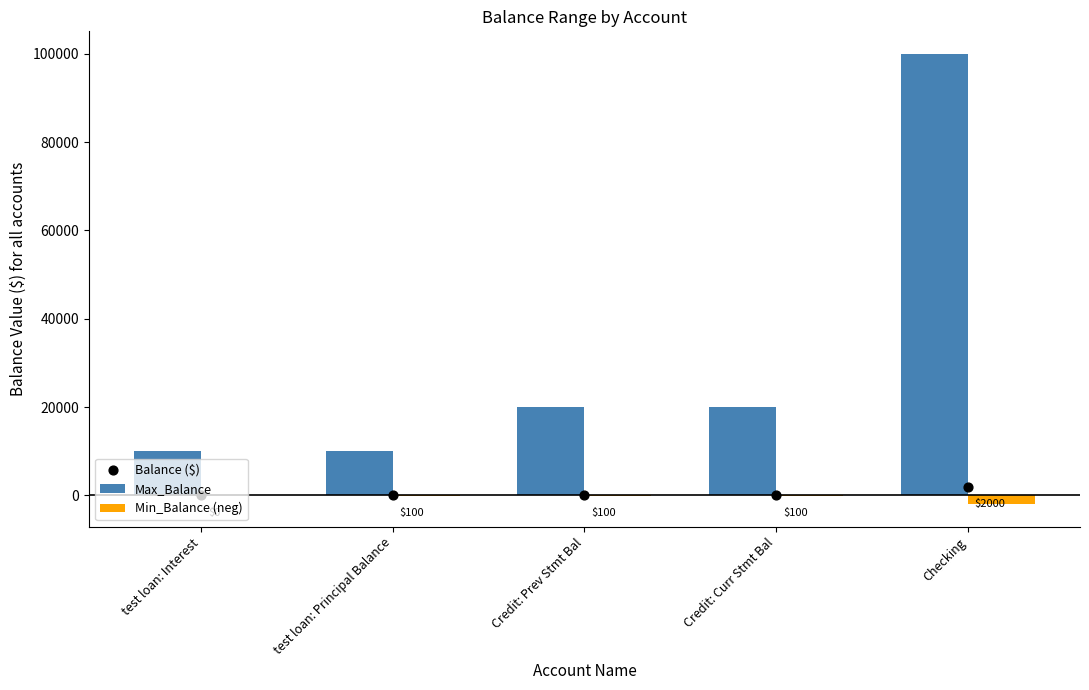

At how many categories does at least one series exceed 92886?

1